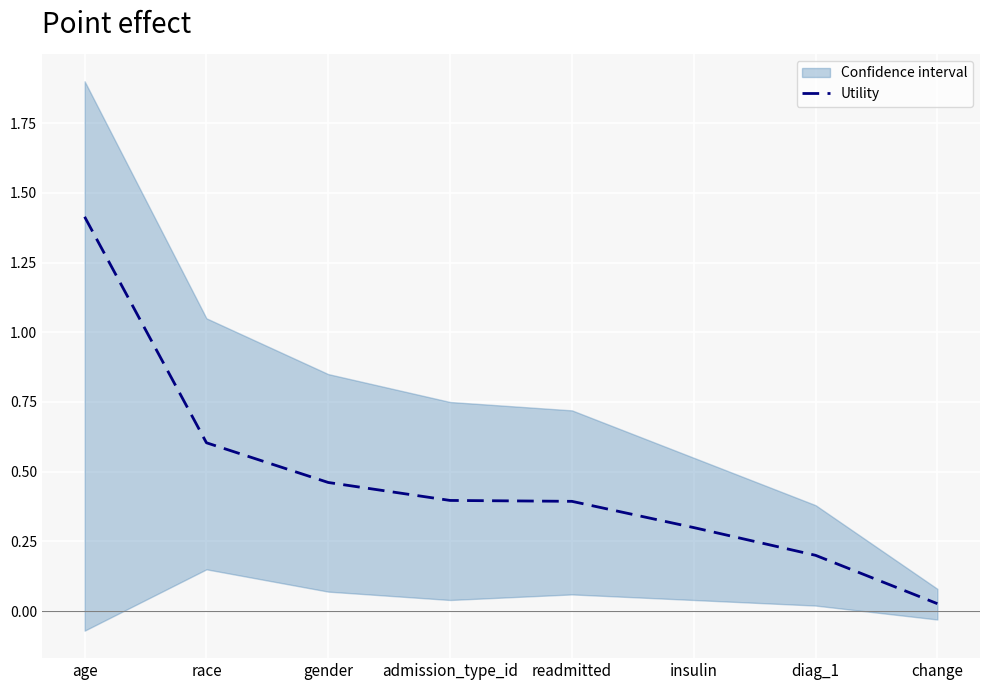

What is the sum of the values at admission_type_id and race?

1.0